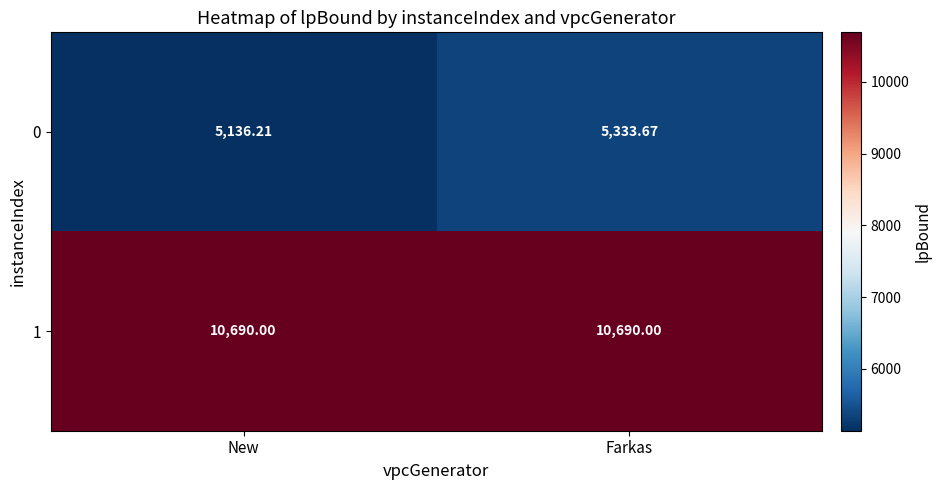

What is the total value across all series at Farkas?

16023.7